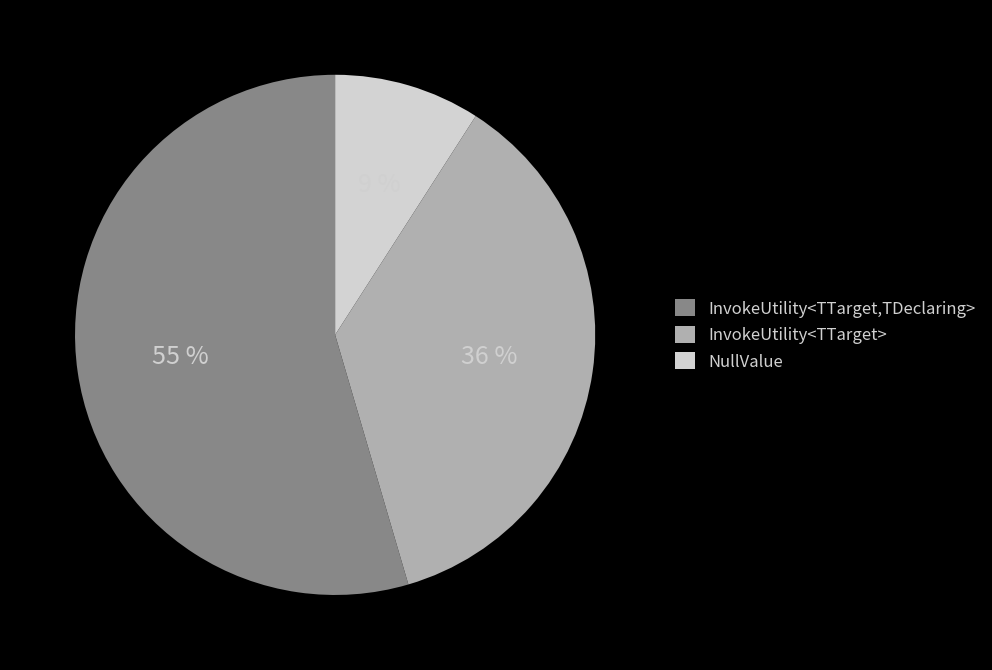

Is there any slice that represents more than half of the pie?

Yes